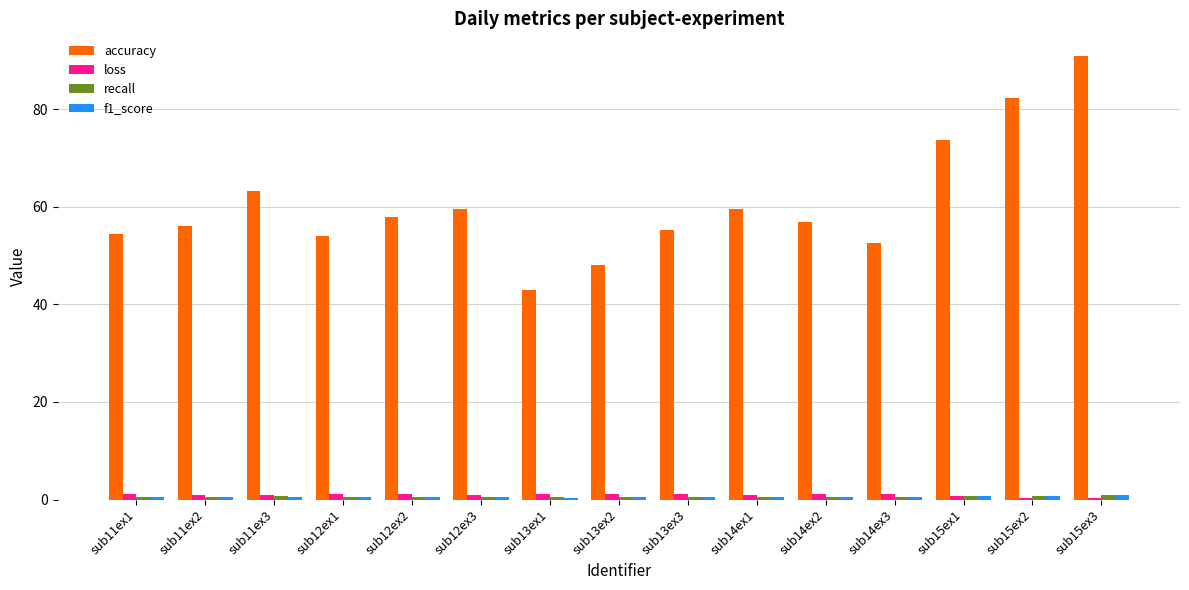

Which series has the largest total across all categories?

accuracy